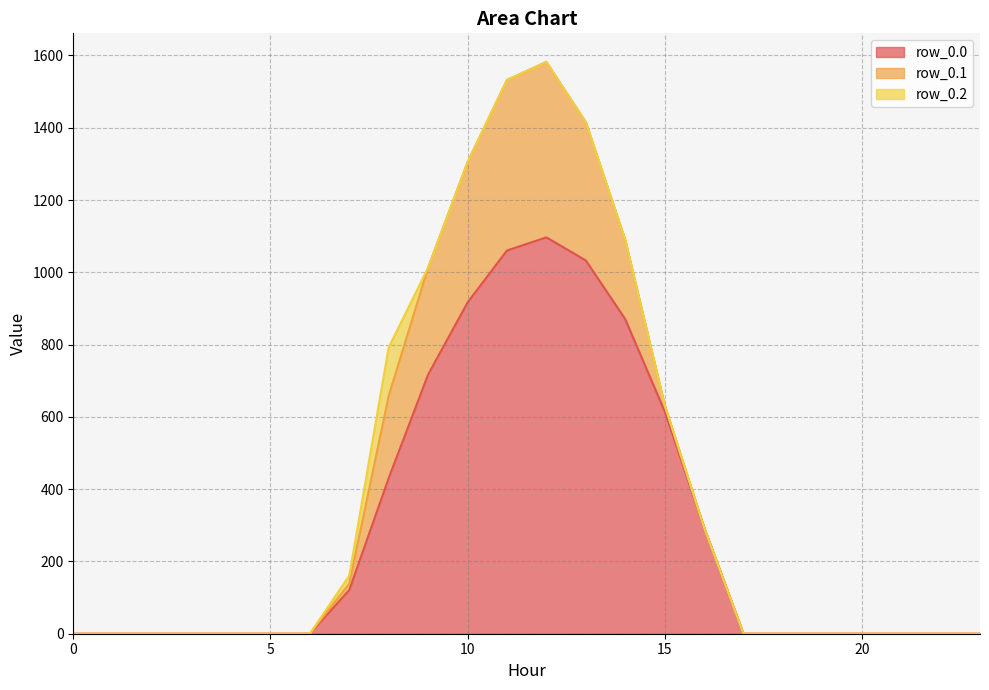

In row_0.2, how many points are higher than both neighbors (excluding endpoints)?

1